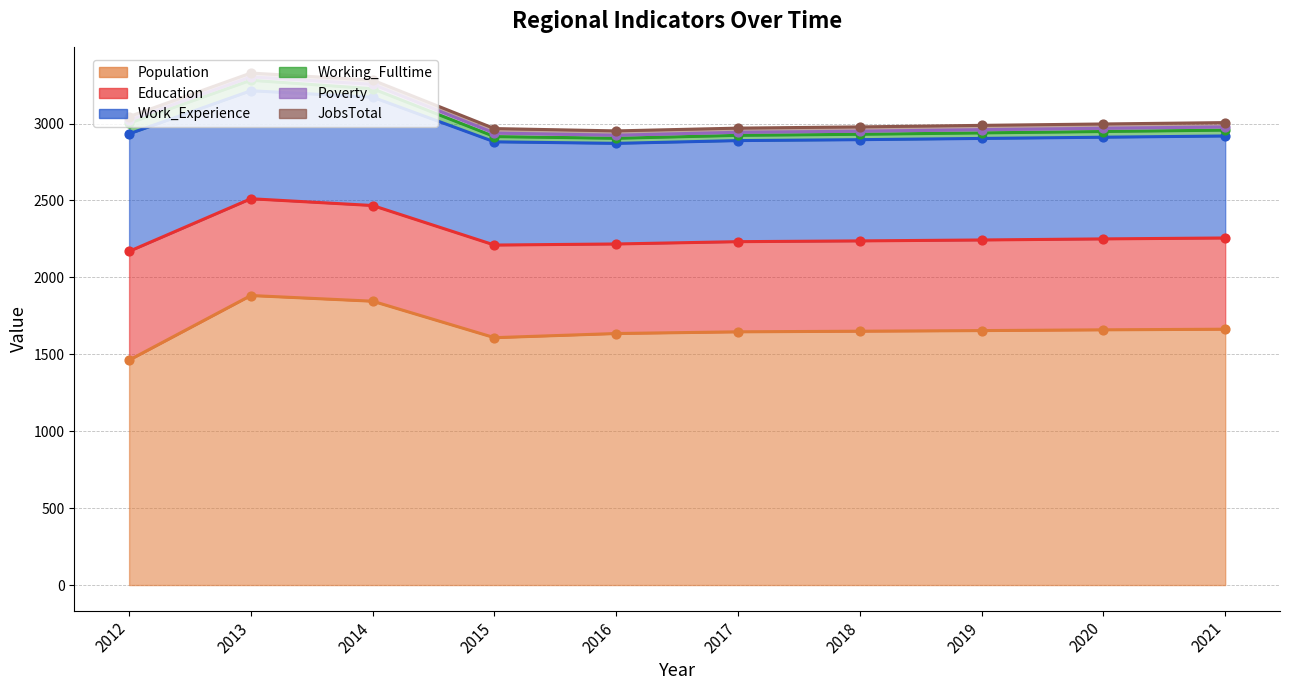

Which series reaches the minimum Y coordinate?

Poverty